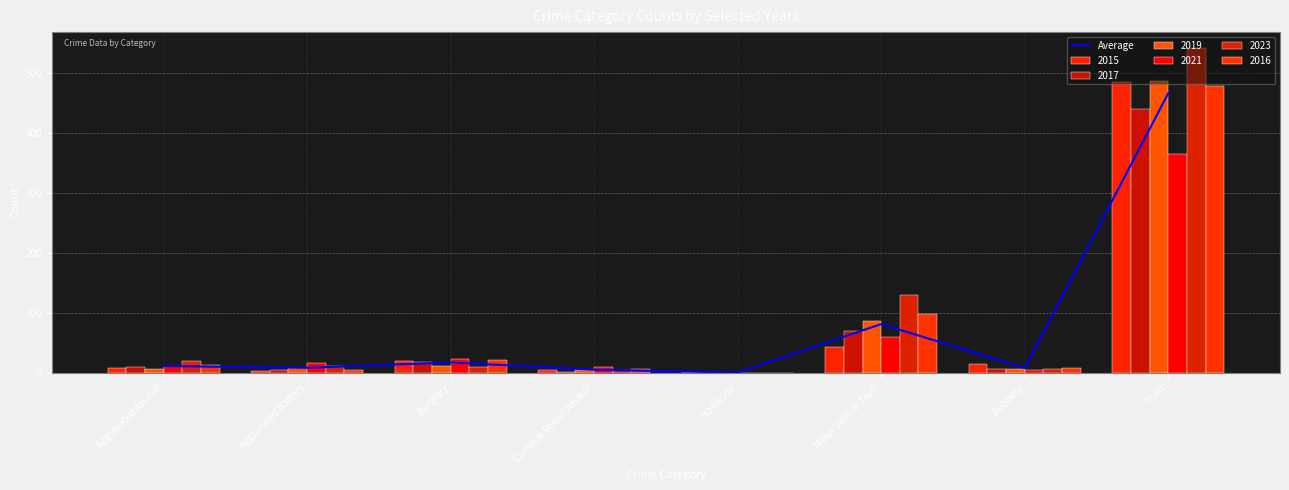

Approximately how many times larger is the value at Aggravated Battery compared to Robbery?

1.0